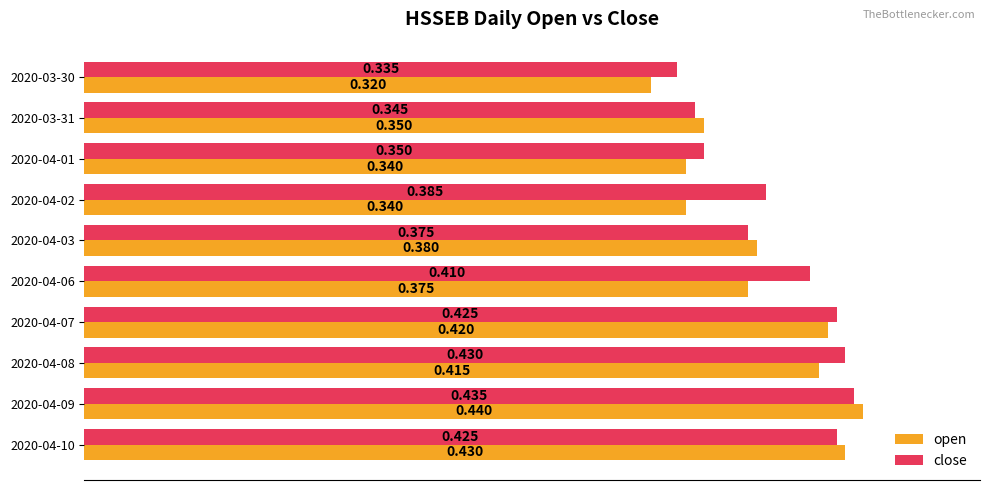

Is the value of close at 2020-04-07 greater than the value of open at 2020-04-09?

No